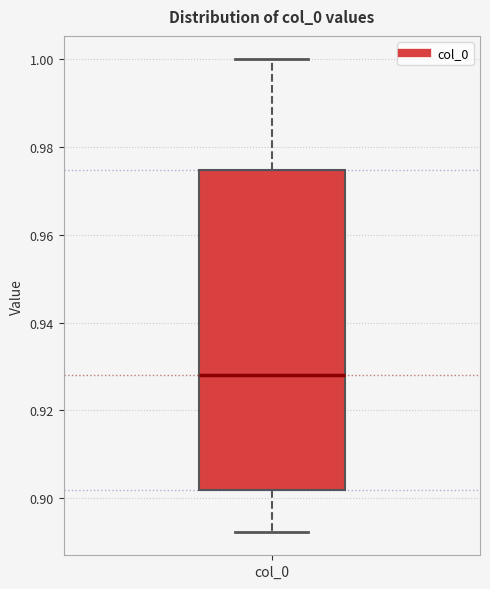

Read this box plot against the y-axis: the position of the median line, the range covered by the box, and the ends of both whiskers. The values are not printed on the chart, so give them approximately, as read against the axis.

median 0.928, box 0.902 to 0.974, whiskers 0.892 to 1.000